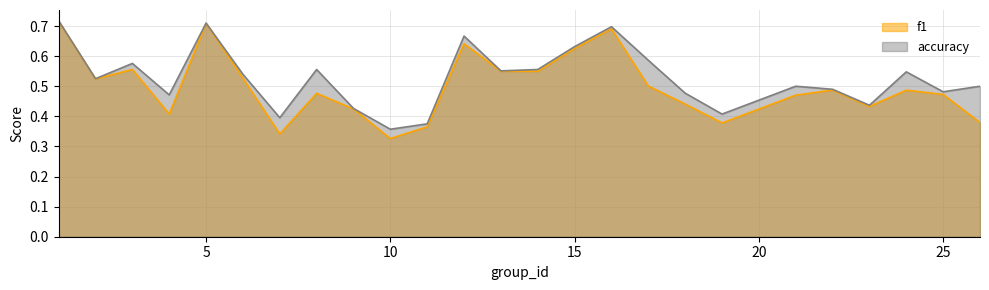

Count the number of categories in the chart.

25